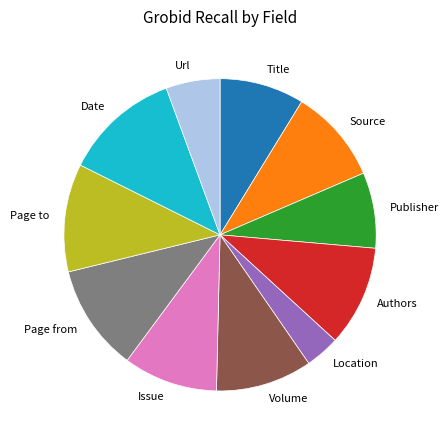

Which slice is the smallest?

Location